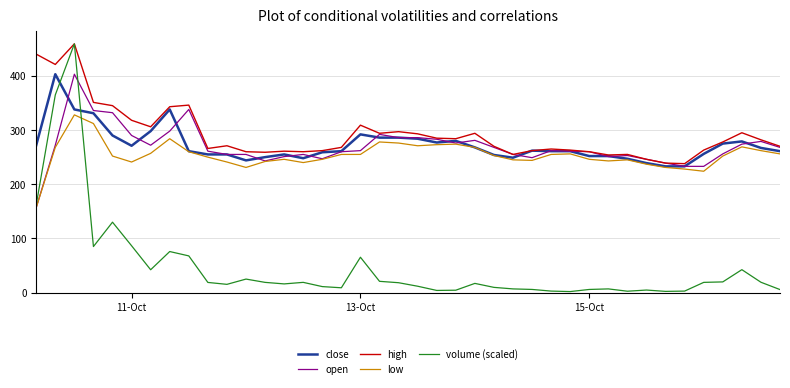

How many lines are shown in the chart?

5